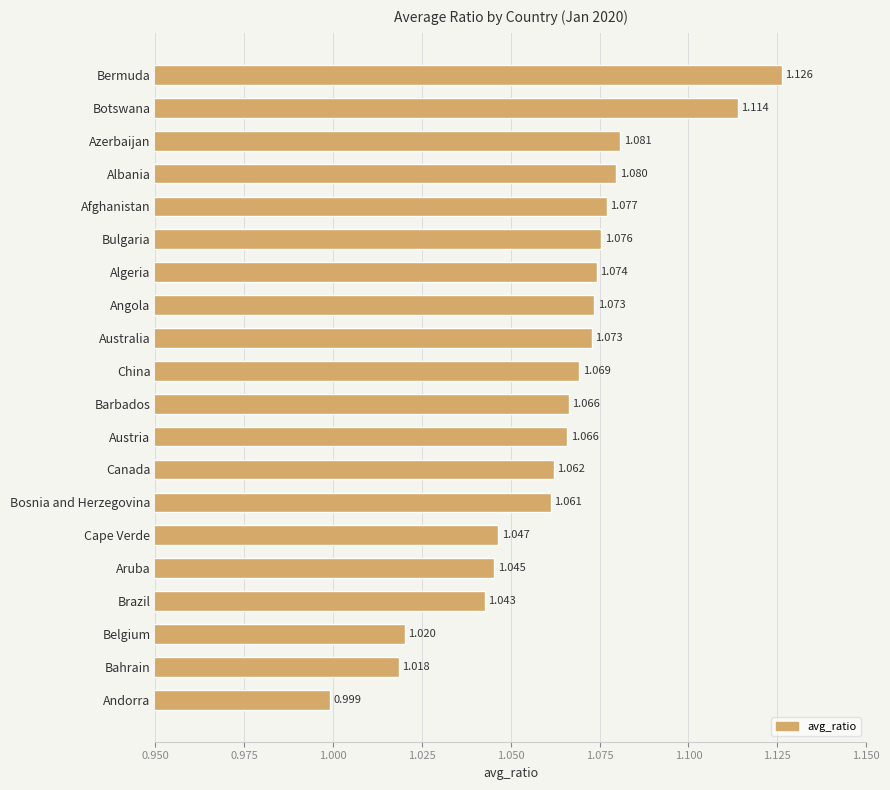

Which label corresponds to the smallest value in the chart?

Andorra